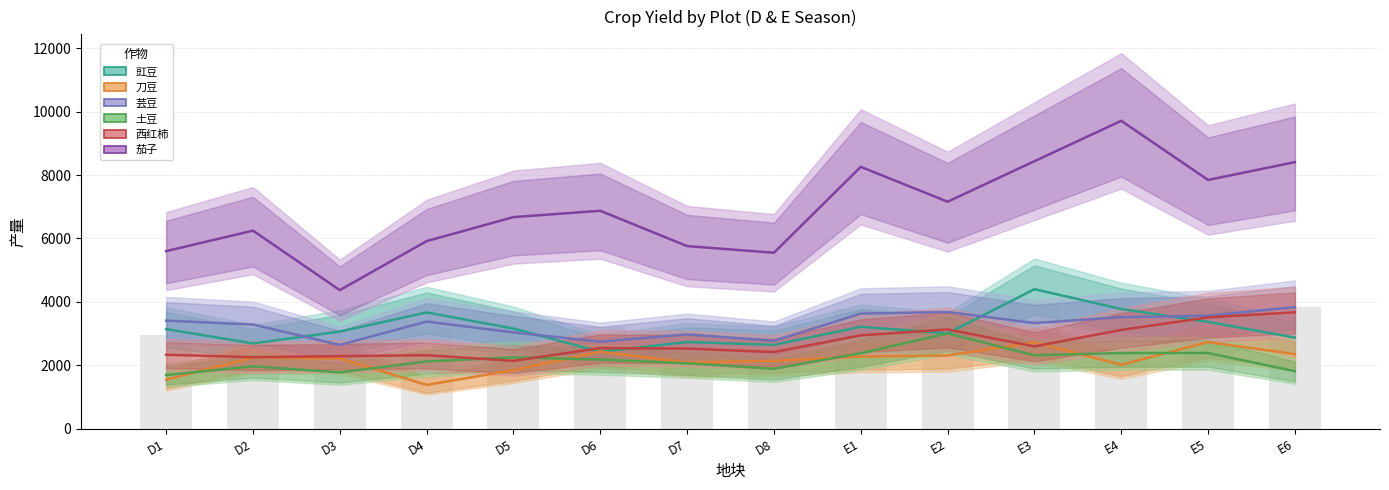

What is the value of the 刀豆 bar at the 6th from the left?

2430.0